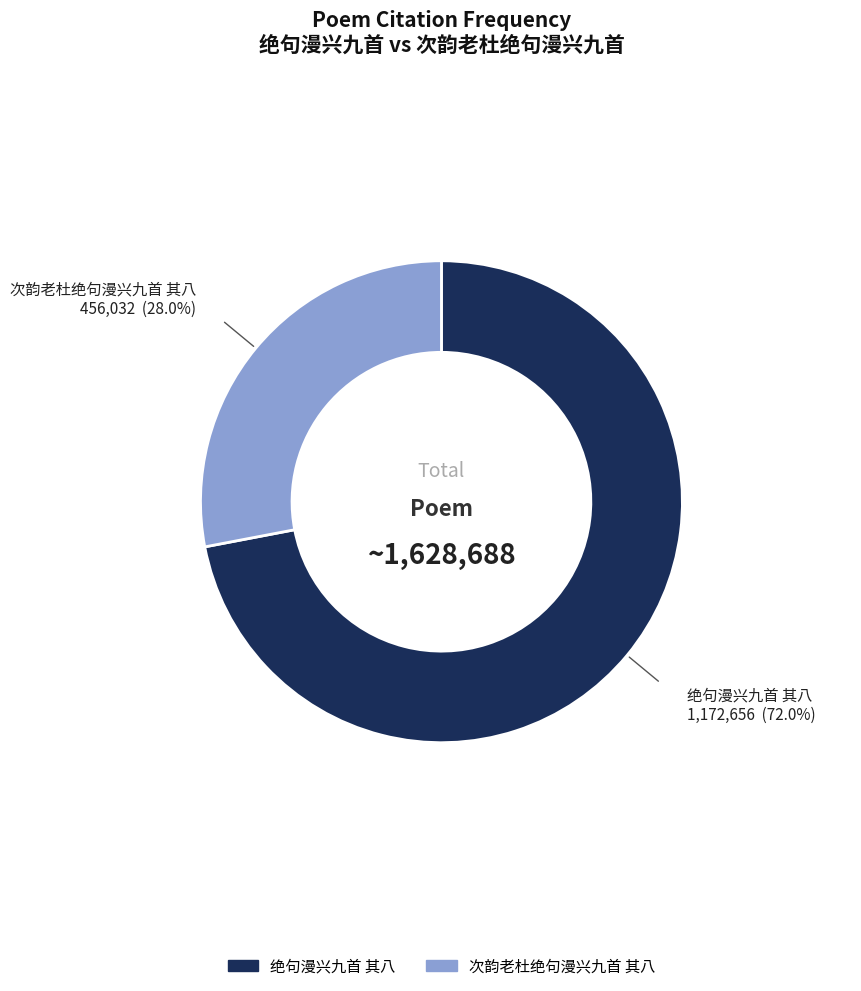

Does any single category account for the majority?

Yes